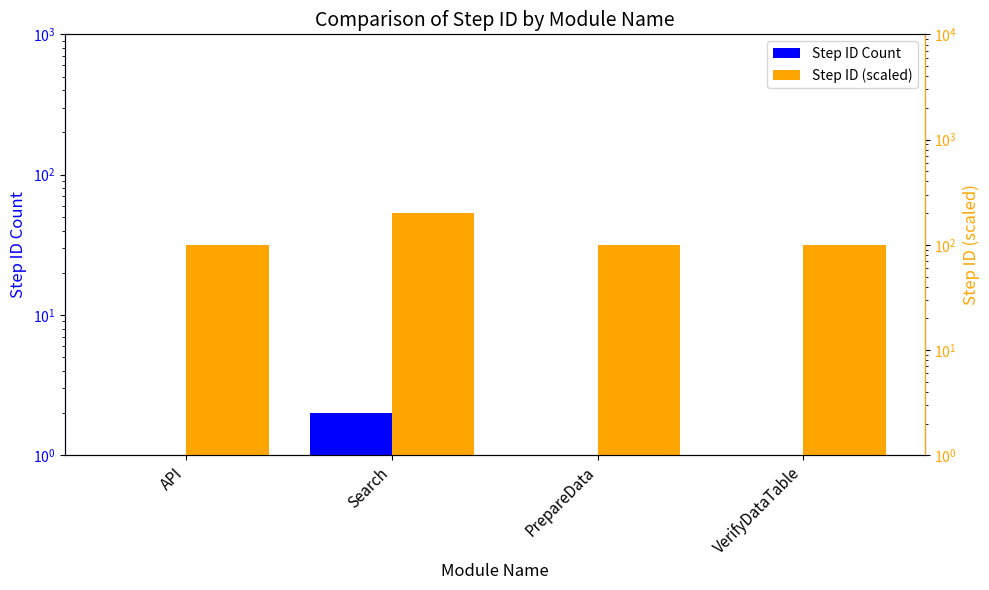

Is it true that Step ID (scaled) equals 100 at VerifyDataTable?

True